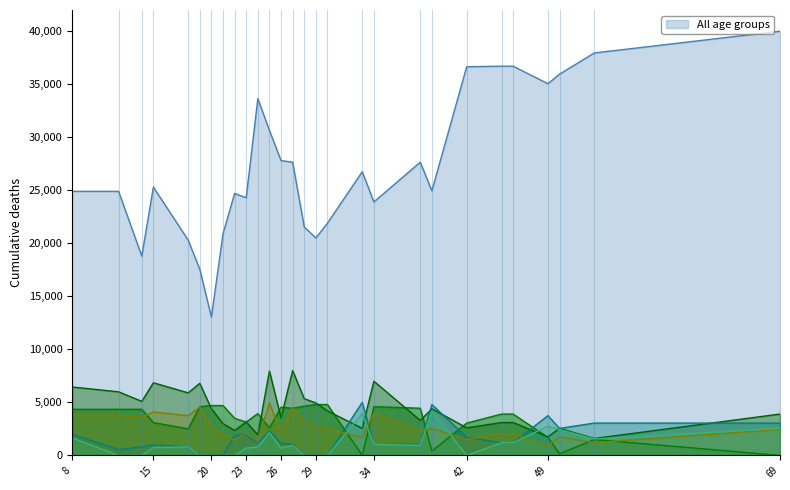

True or false: col_12 and col_4 intersect in this chart.

True